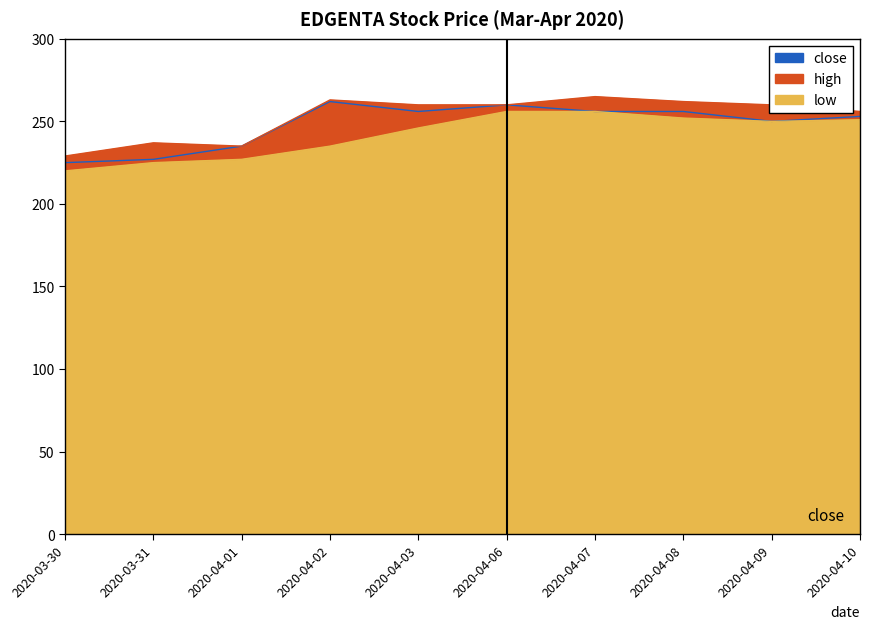

What is the sum of all low values?

2418.0